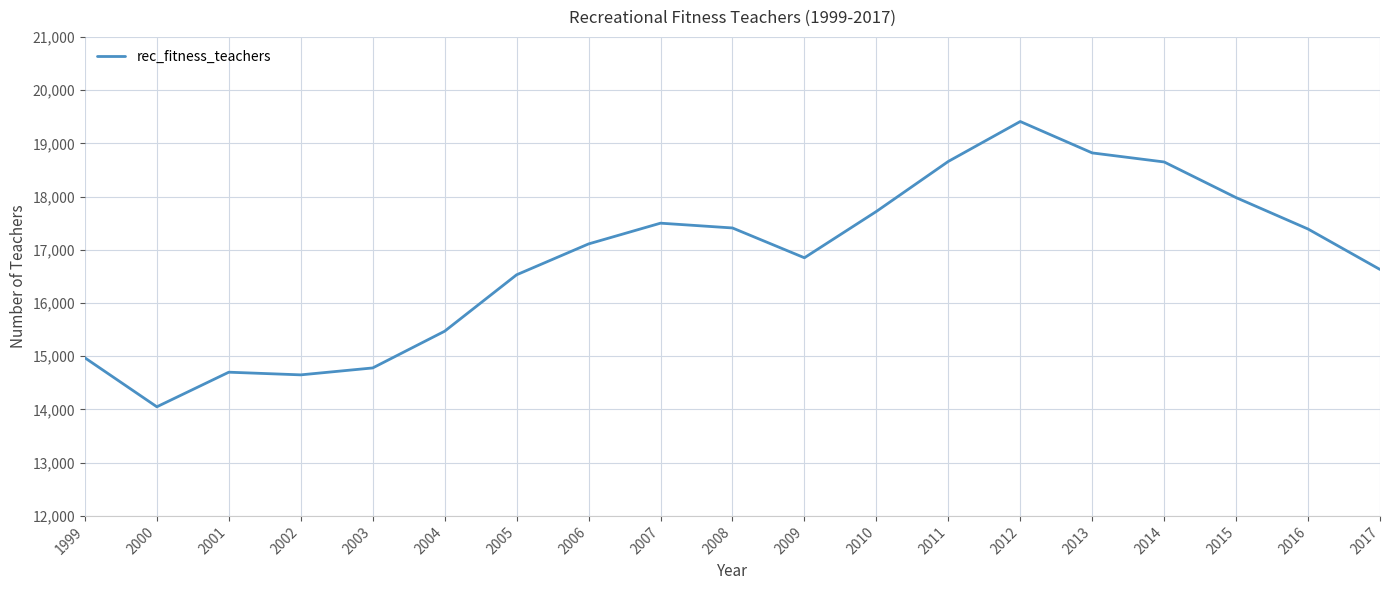

At which category does the chart reach its minimum across all series?

2000